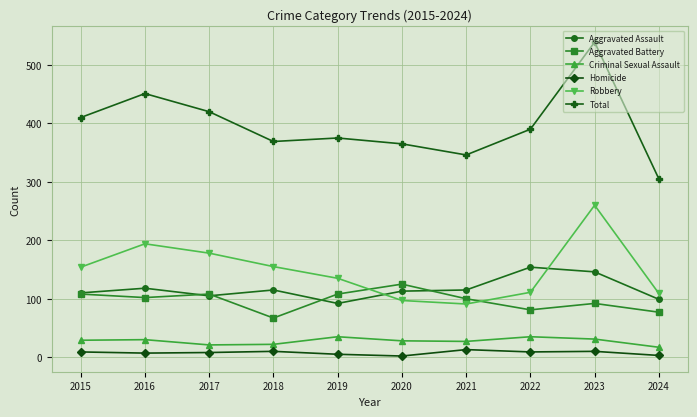

In Total, how many points are higher than both neighbors (excluding endpoints)?

3